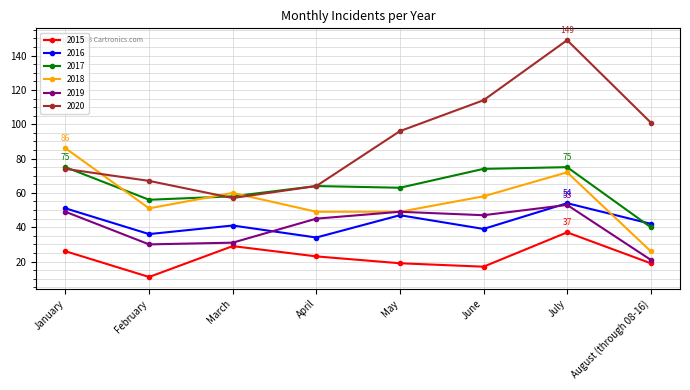

How many lines are shown in the chart?

6